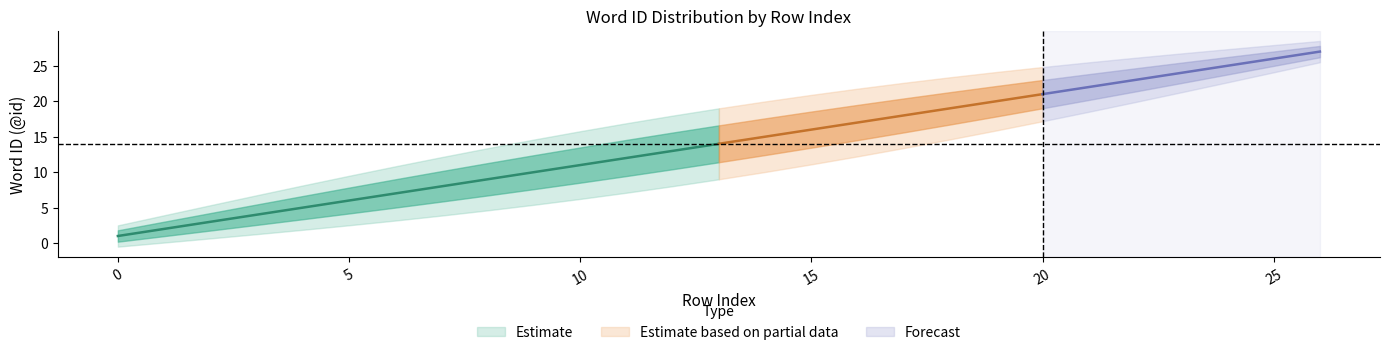

What is the average value of the center series?

14